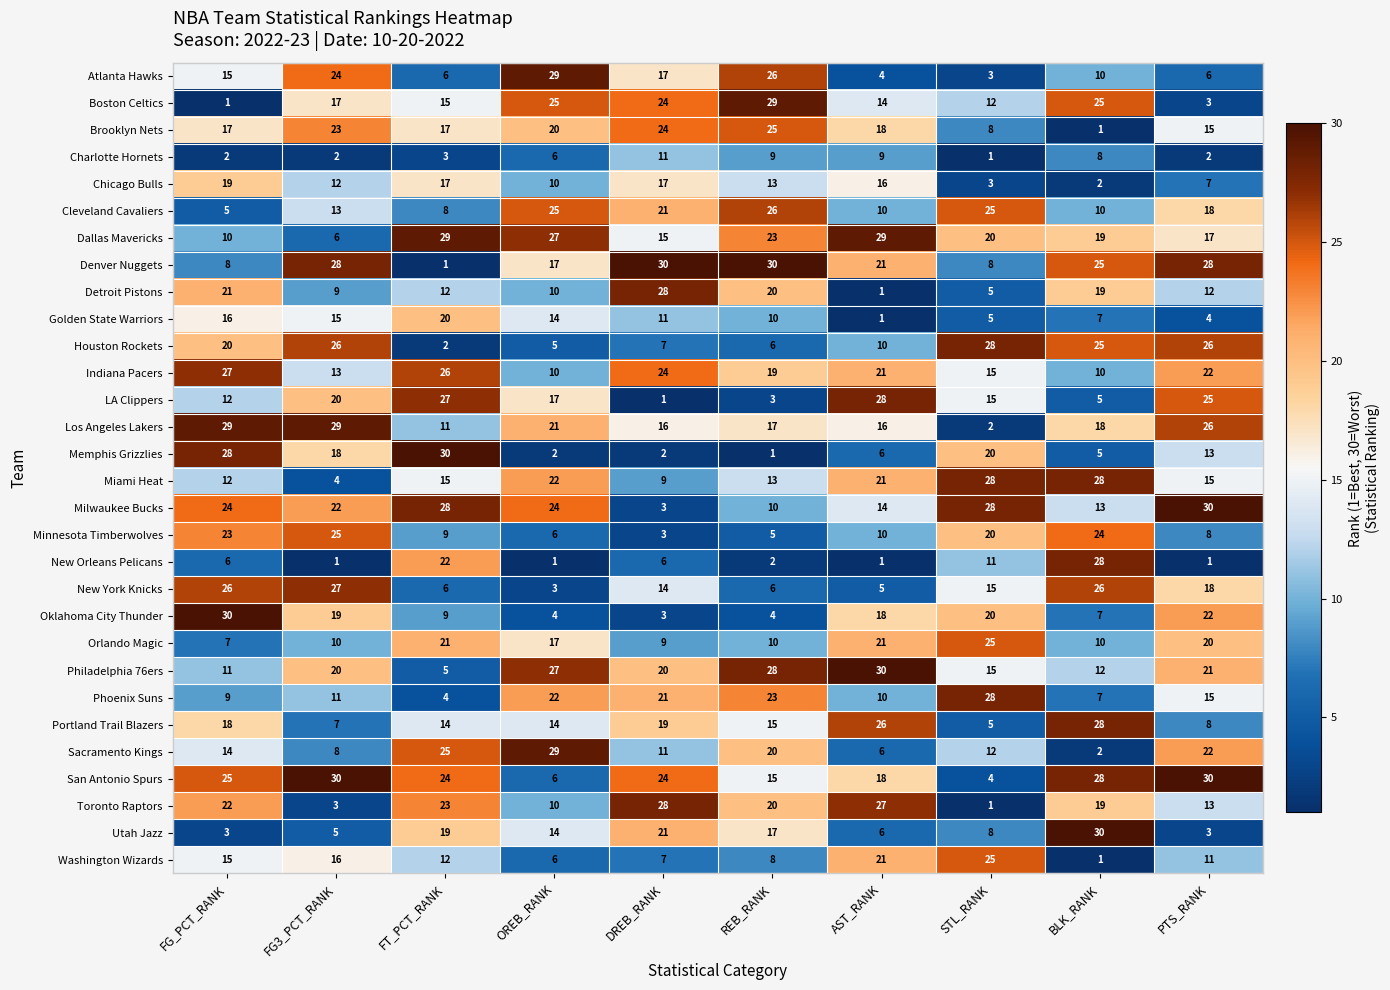

The value of Los Angeles Lakers at BLK_RANK is 25. True or false?

False